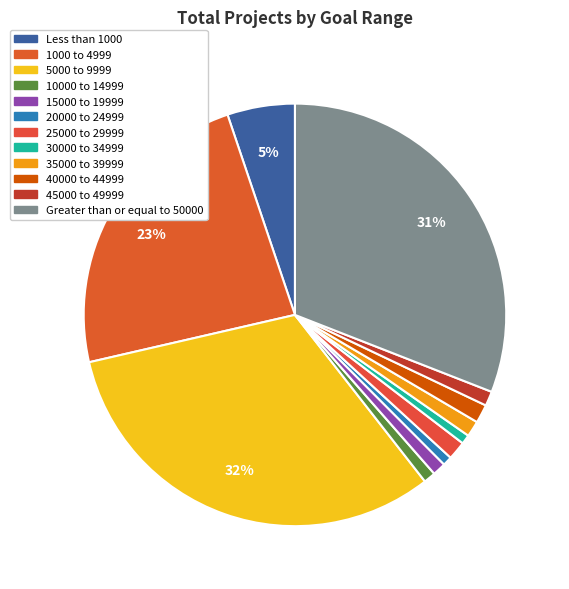

How many segments does this pie chart have?

12